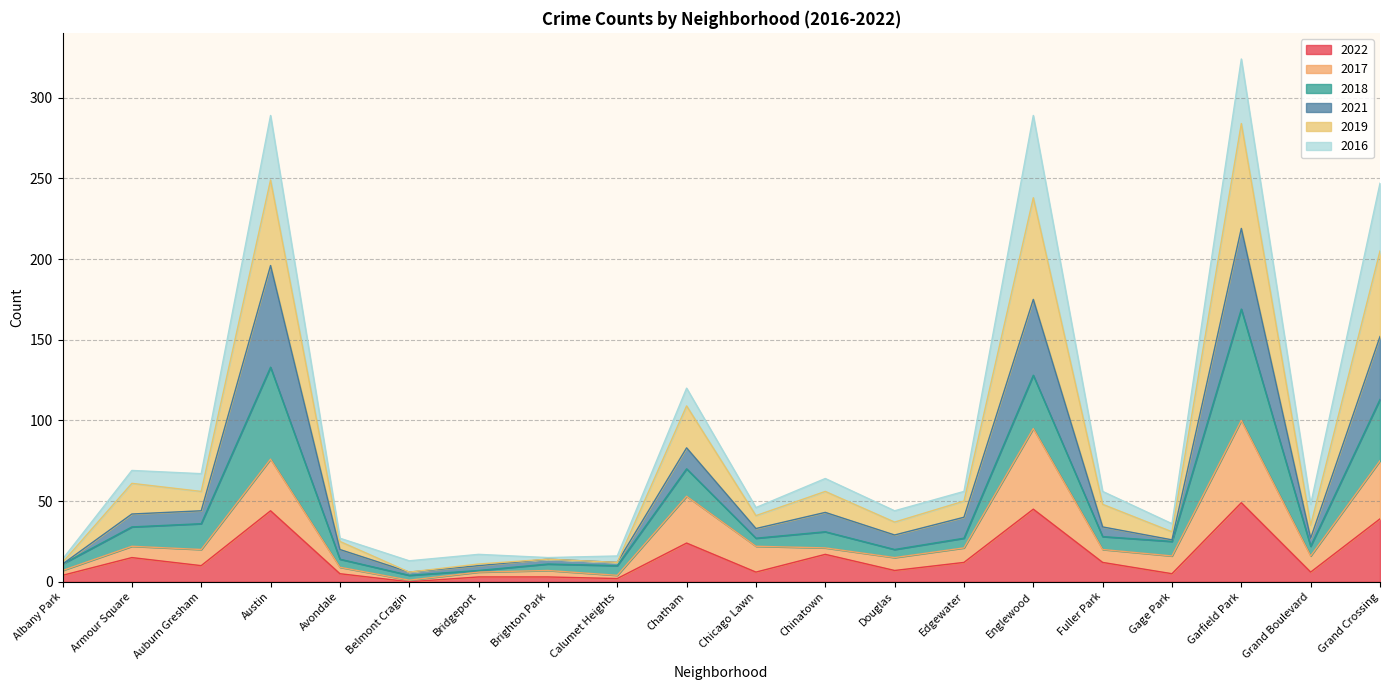

Does the chart display data point markers on the line(s)?

No